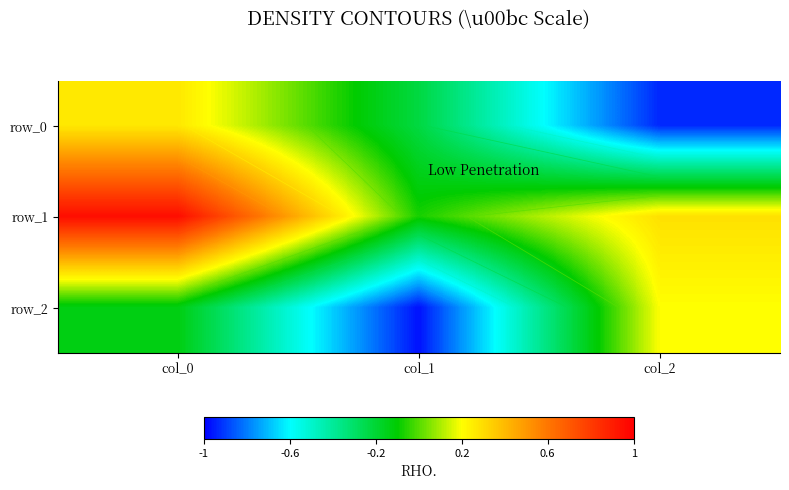

At col_1, list the series in order from largest to smallest.

row_1, row_0, row_2